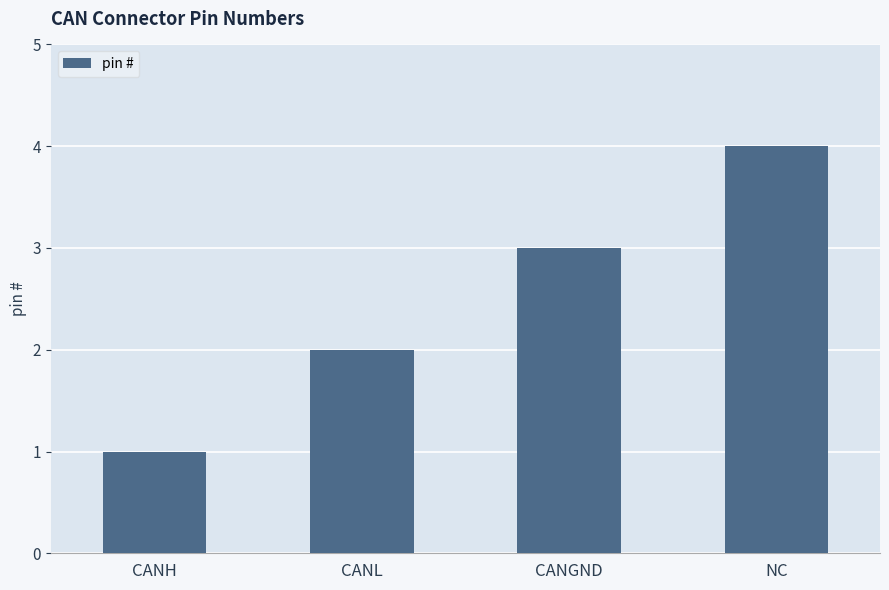

What is the minimum value shown in the chart?

1